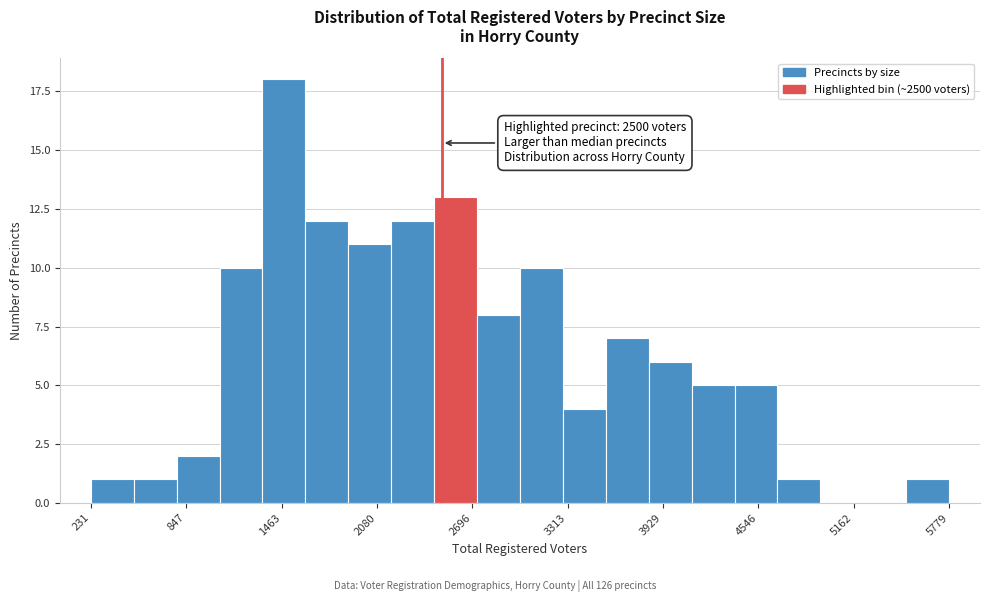

Around what value on the x-axis is the tallest bar? Give the approximate position of its centre, as read against the axis.

1500